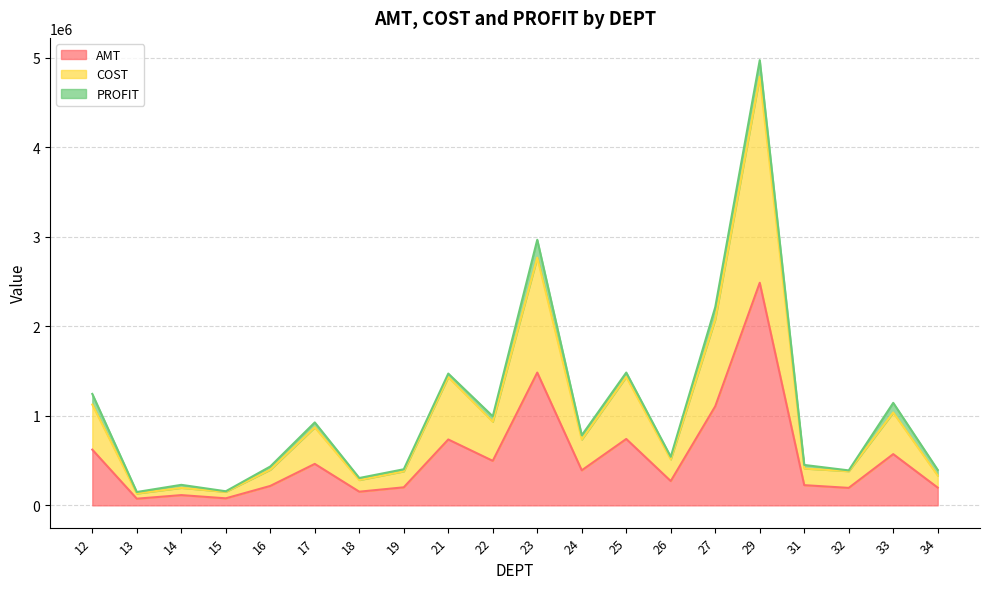

What is the maximum value for AMT?

2487550.8